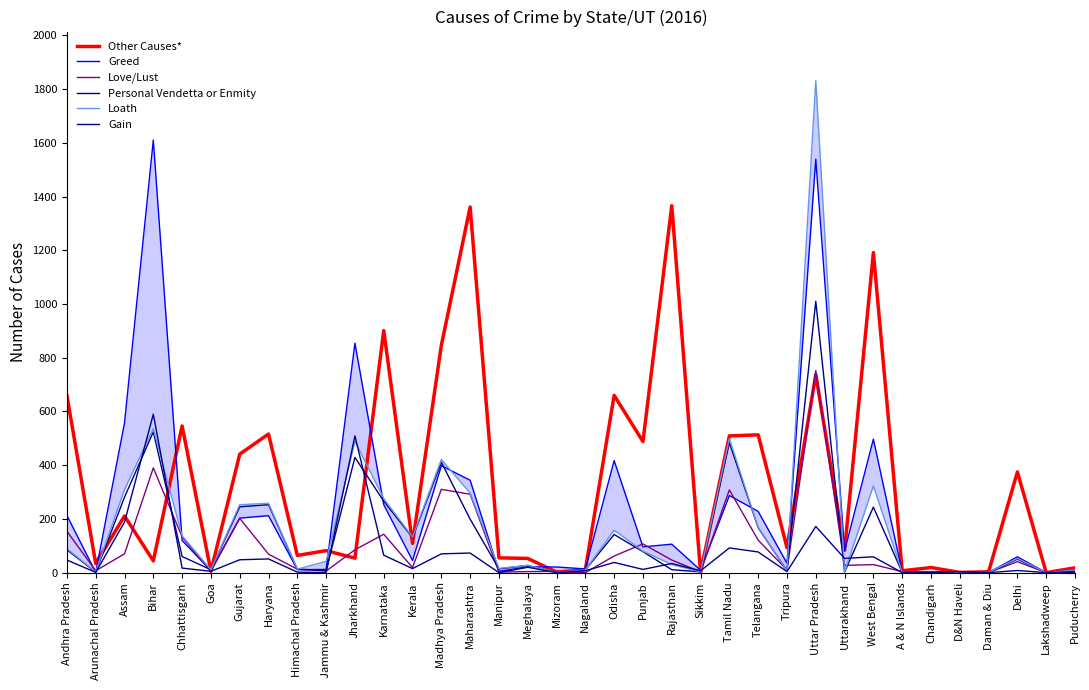

Where does the Greed series first go above 81?

Andhra Pradesh